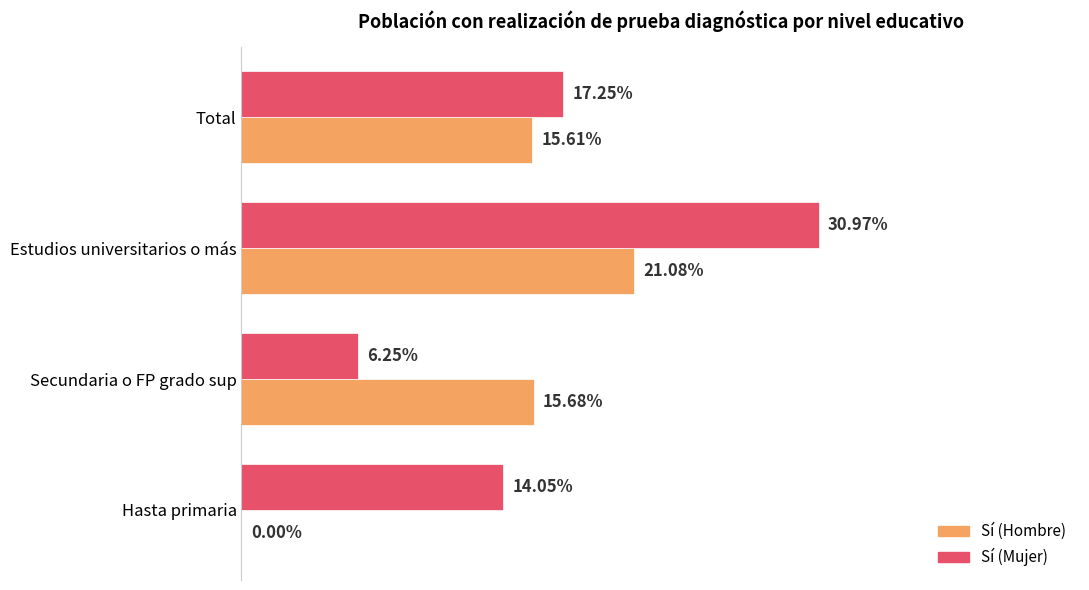

Which series has the largest total across all categories?

Sí (Mujer)